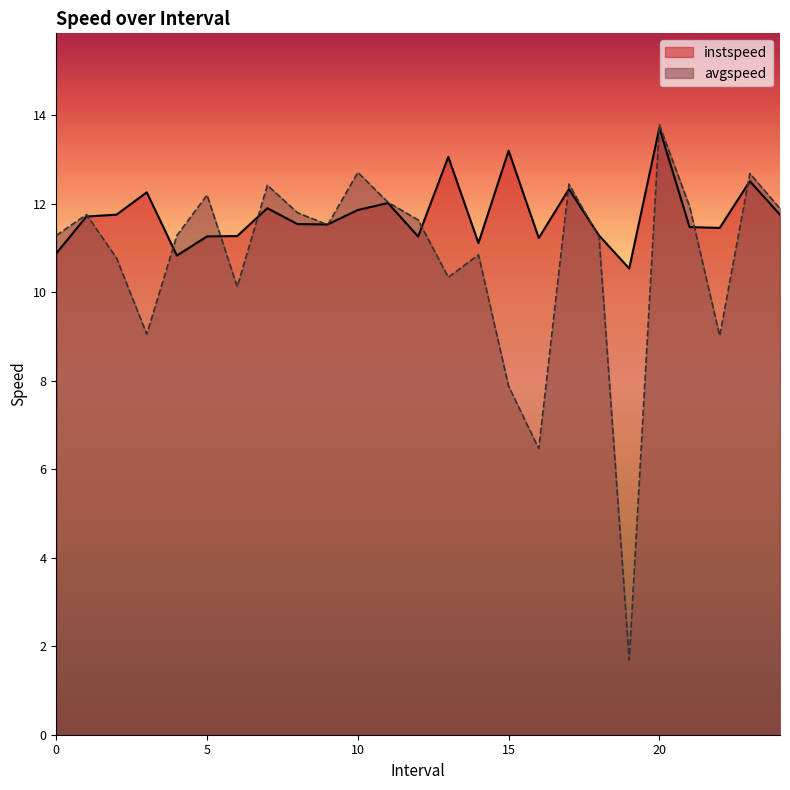

True or false: avgspeed has more than 1 interior local peaks.

True